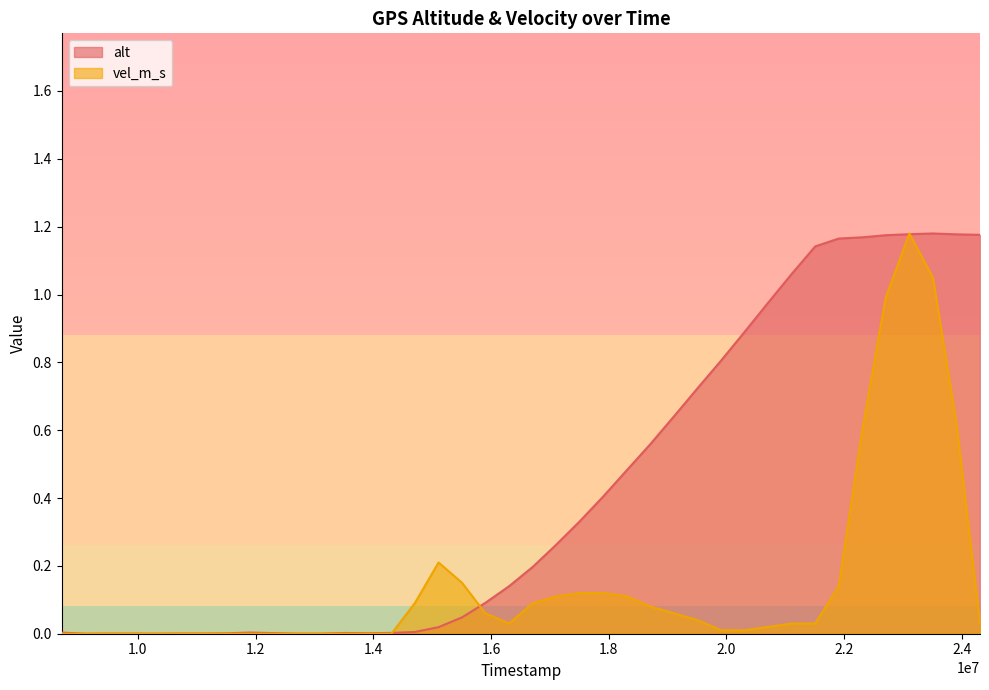

Rank the series by their average value, from lowest to highest.

vel_m_s, alt